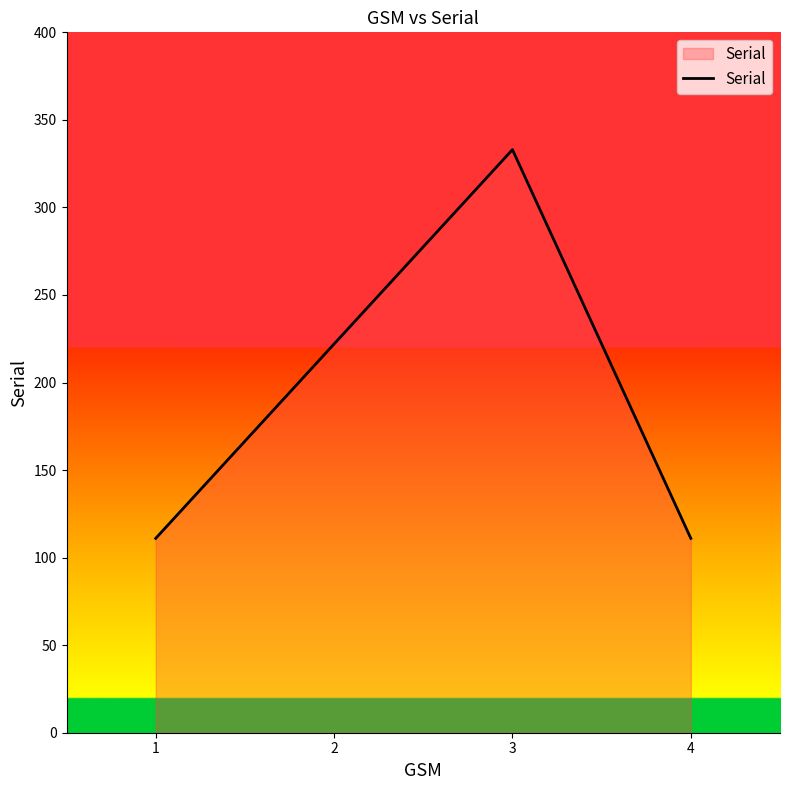

Reading right to left, list all the values displayed in this chart.

111	333	222	111